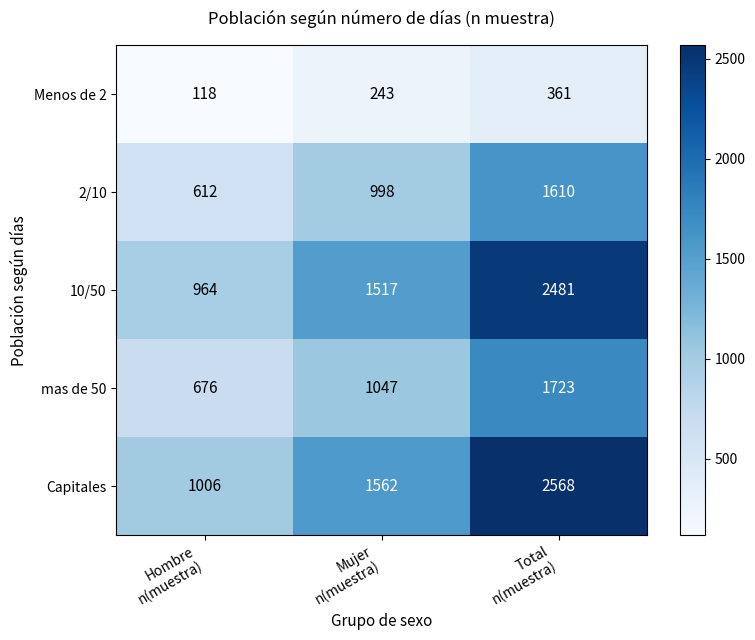

How many values in the 10/50 series are below 1517?

1